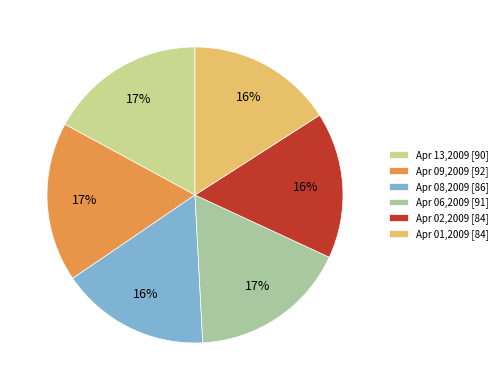

What is the ratio of the value at Apr 09,2009 [92] to the value at Apr 02,2009 [84]?

1.1